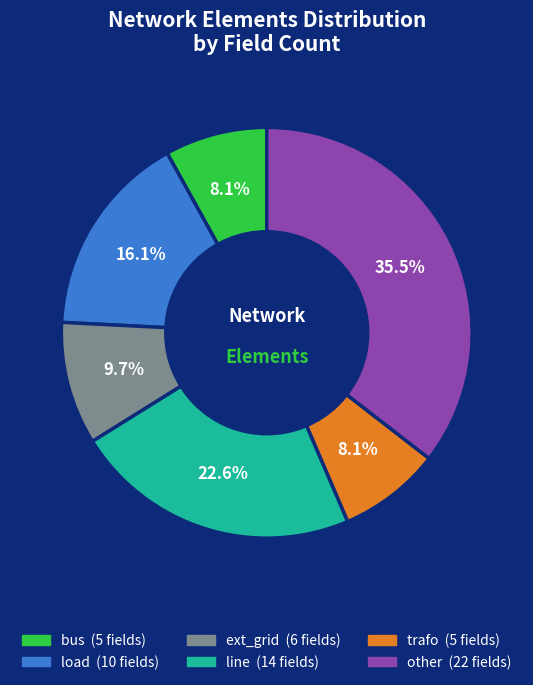

Approximately how many times larger is the value at line compared to ext_grid?

2.3